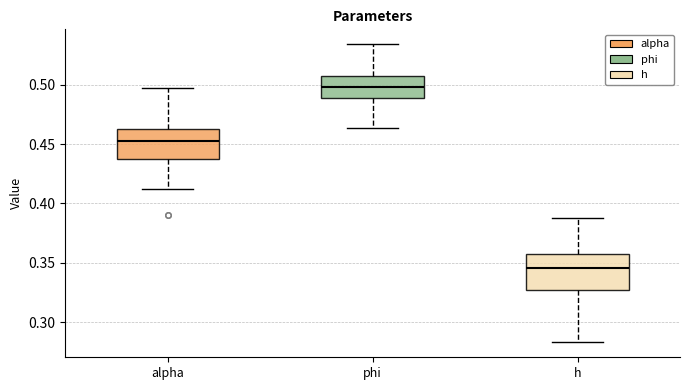

Which box's median line is the highest?

phi